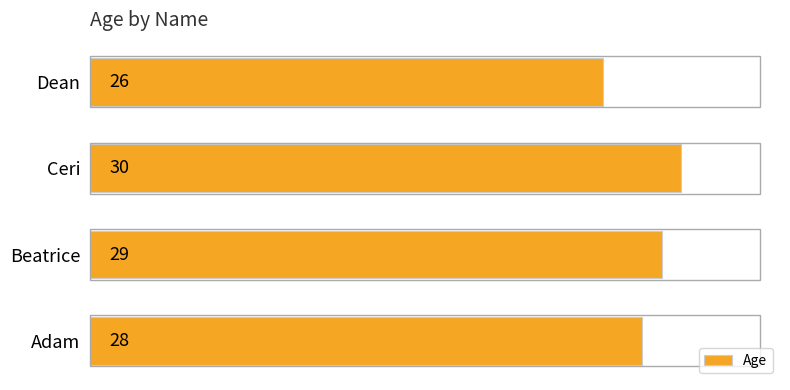

List the labels in order of value, largest first.

Ceri, Beatrice, Adam, Dean